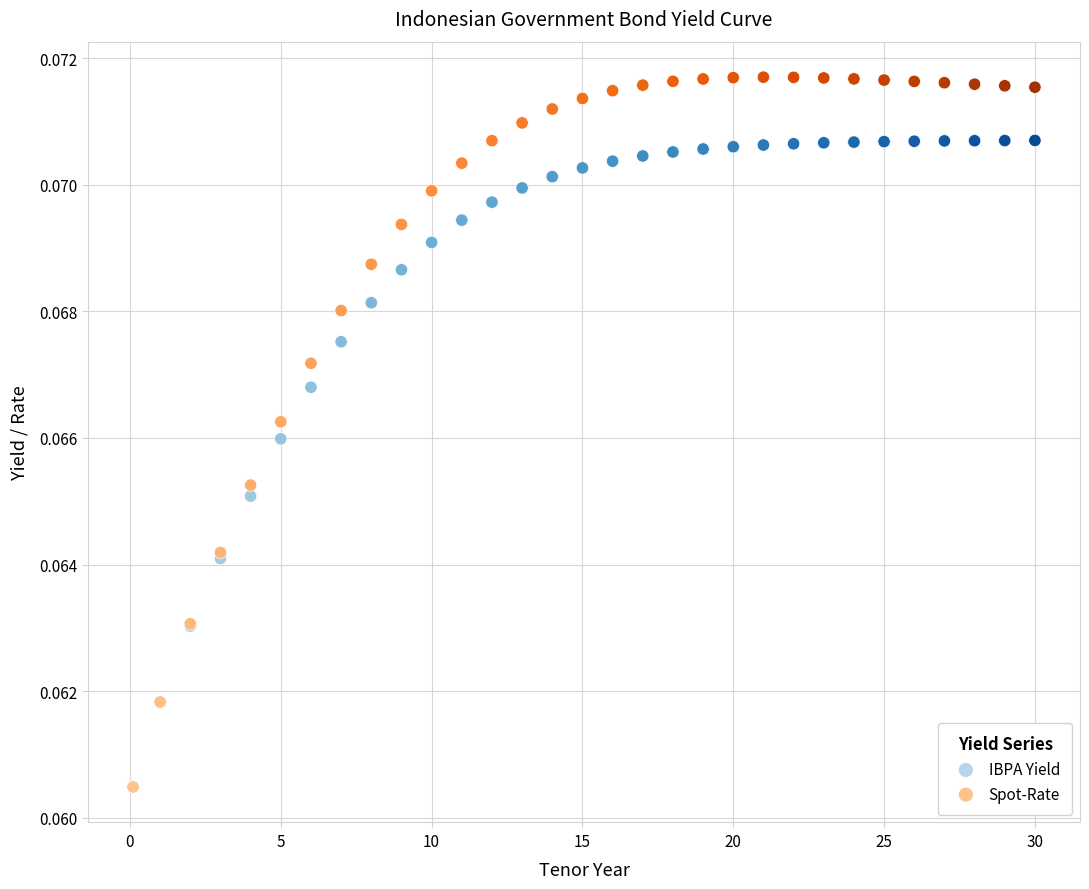

What are all the series names shown in the legend?

IBPA Yield, Spot-Rate